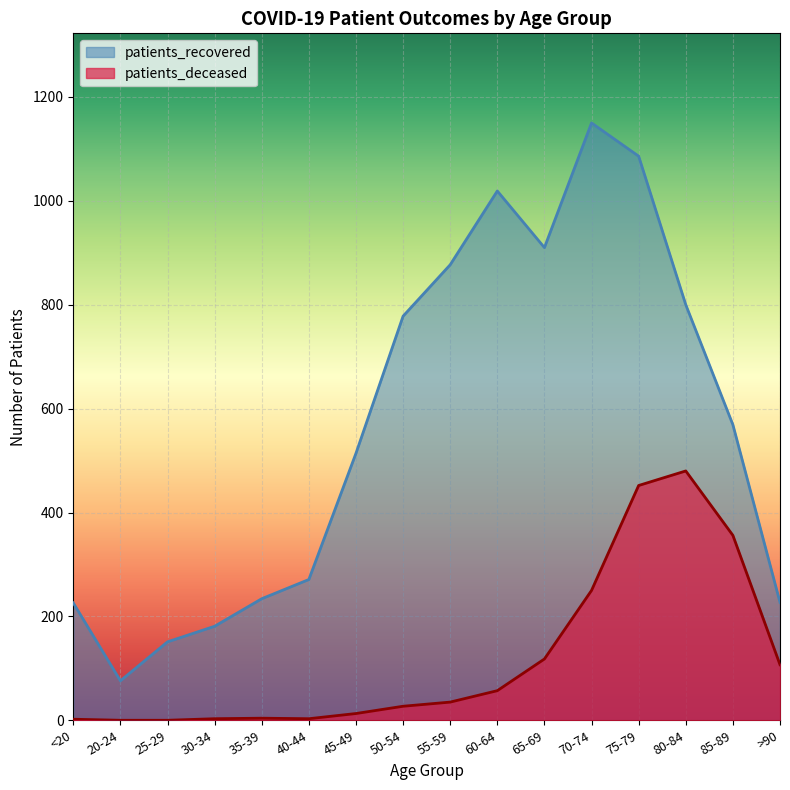

Rank the series by their average value, from lowest to highest.

patients_deceased, patients_recovered